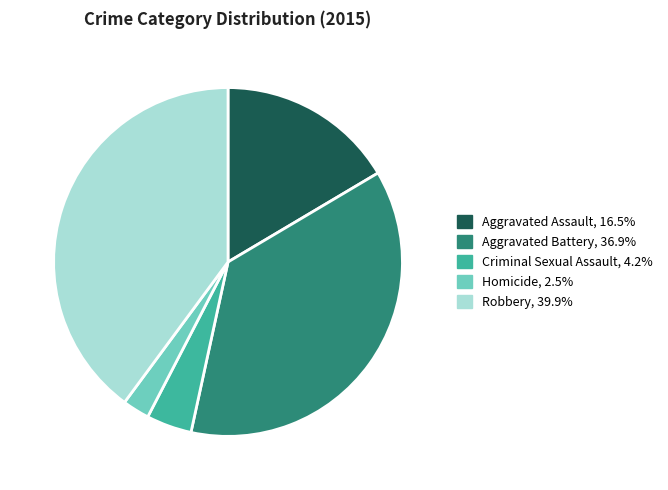

Is it true that Criminal Sexual Assault is 4% of the pie?

True